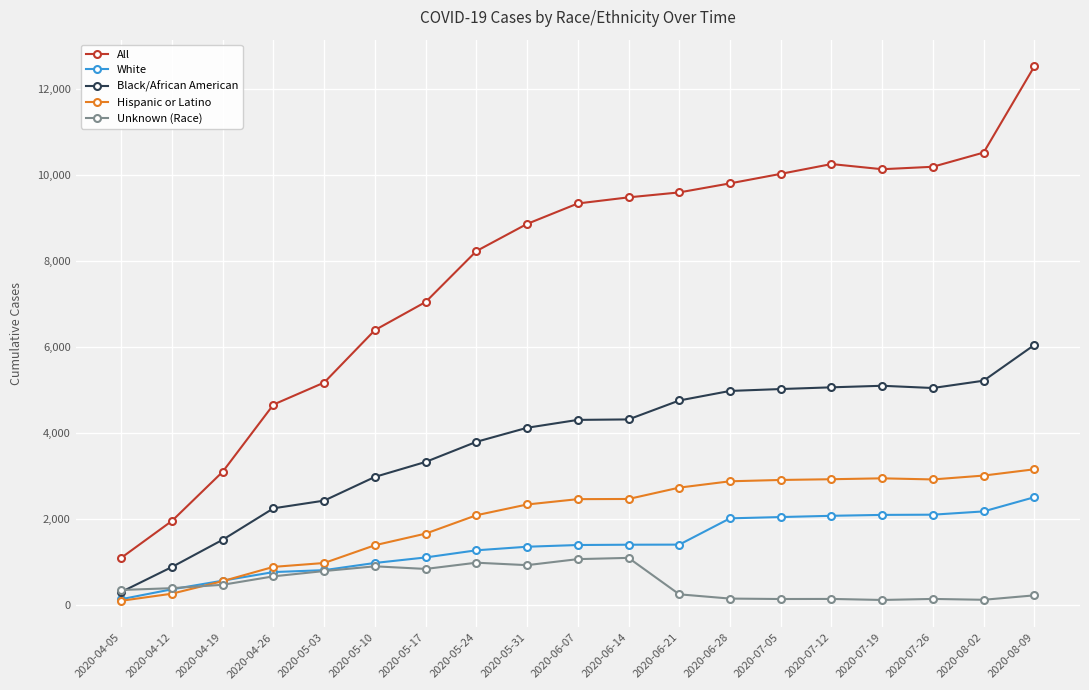

The value of All at 2020-07-05 is 4803. True or false?

False